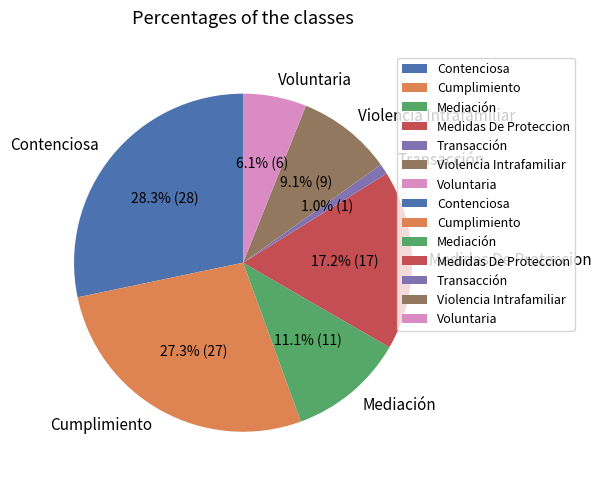

Combined, what portion of the pie is Transacción and Medidas De Proteccion?

18.2%